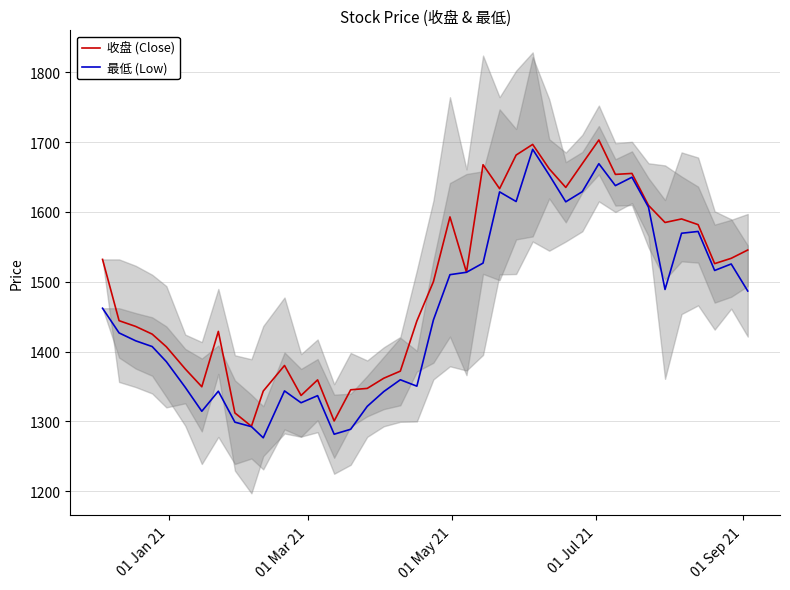

How many values in the 收盘 (Close) series exceed 1513?

20